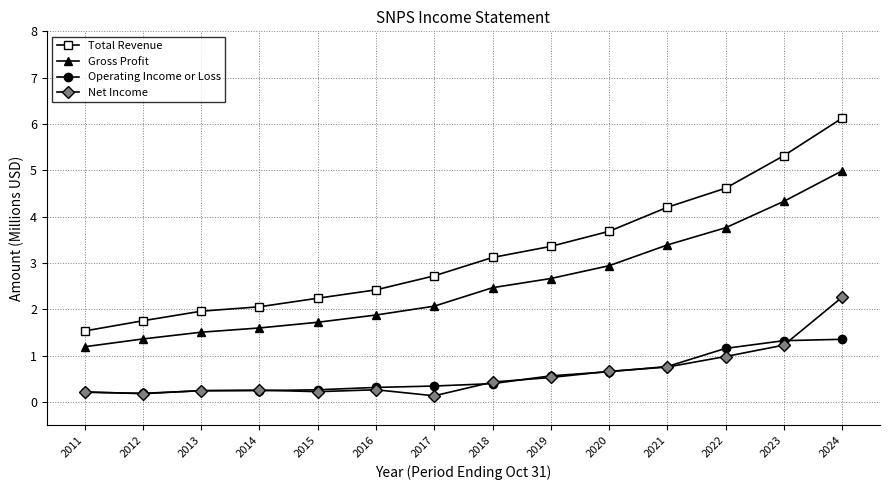

Which series has the widest spread of values?

Total Revenue